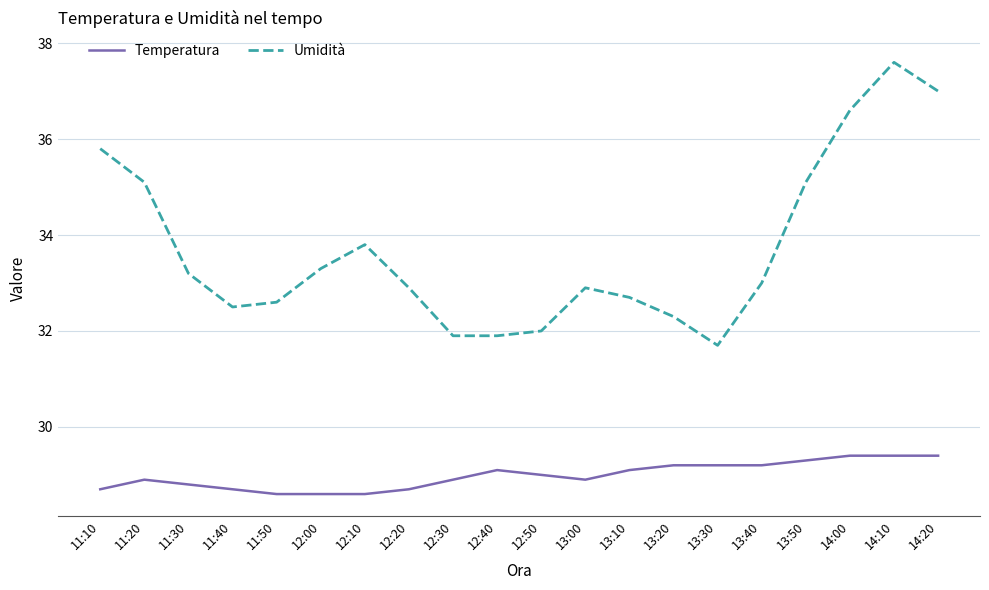

Reading left to right, extract all data points from this chart.

Temperatura: 11:10=28.7	11:20=28.9	11:30=28.8	11:40=28.7	11:50=28.6	12:00=28.6	12:10=28.6	12:20=28.7	12:30=28.9	12:40=29.1	12:50=29.0	13:00=28.9	13:10=29.1	13:20=29.2	13:30=29.2	13:40=29.2	13:50=29.3	14:00=29.4	14:10=29.4	14:20=29.4
Umidità: 11:10=35.8	11:20=35.1	11:30=33.2	11:40=32.5	11:50=32.6	12:00=33.3	12:10=33.8	12:20=32.9	12:30=31.9	12:40=31.9	12:50=32.0	13:00=32.9	13:10=32.7	13:20=32.3	13:30=31.7	13:40=33.0	13:50=35.1	14:00=36.6	14:10=37.6	14:20=37.0